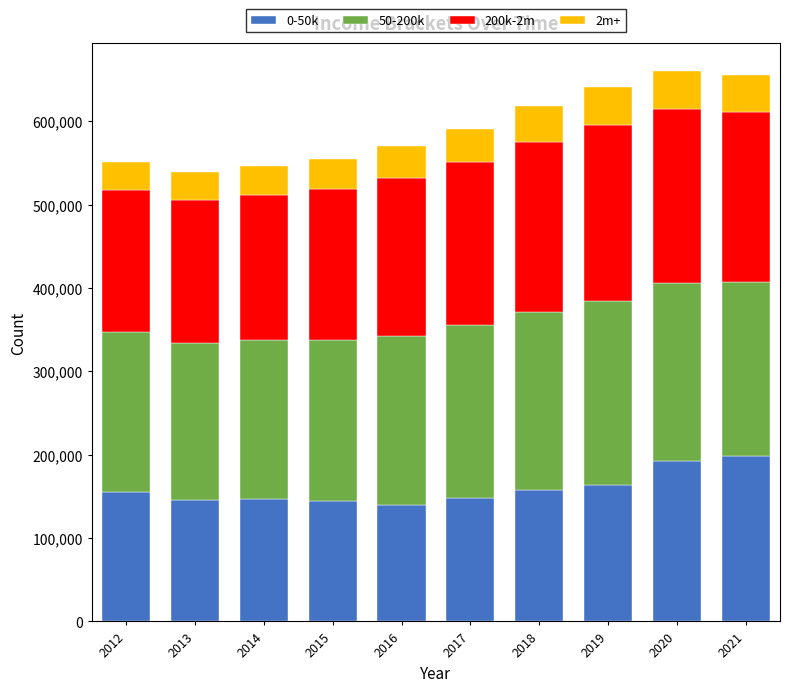

What is the sum of all 0-50k values?

1592486